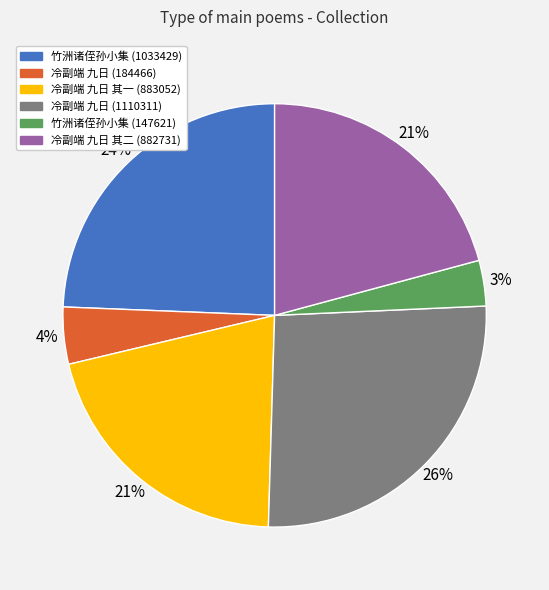

Does any single category account for the majority?

No